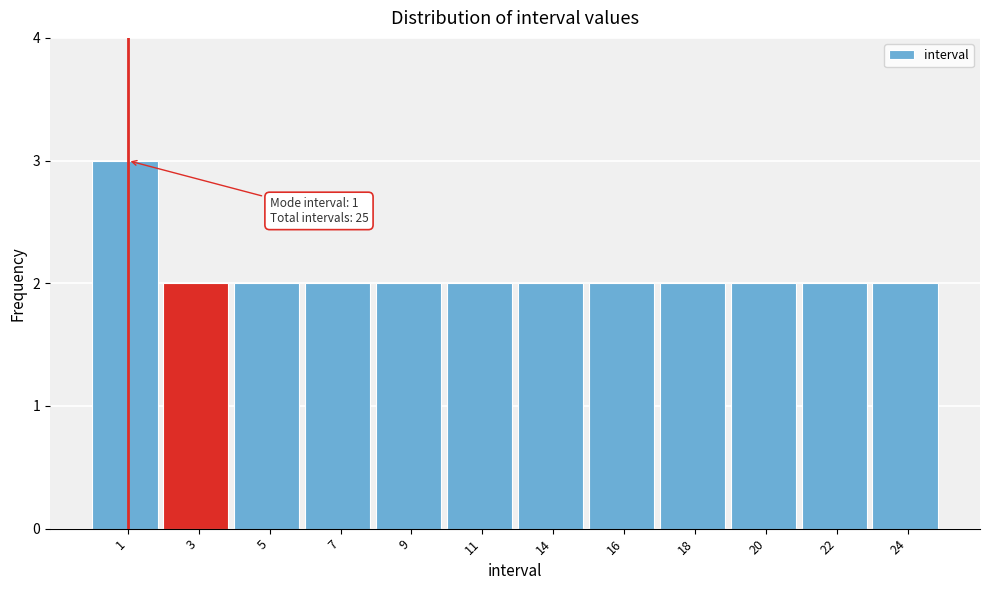

Reading left to right, list all the values displayed in this chart.

3	2	2	2	2	2	2	2	2	2	2	2